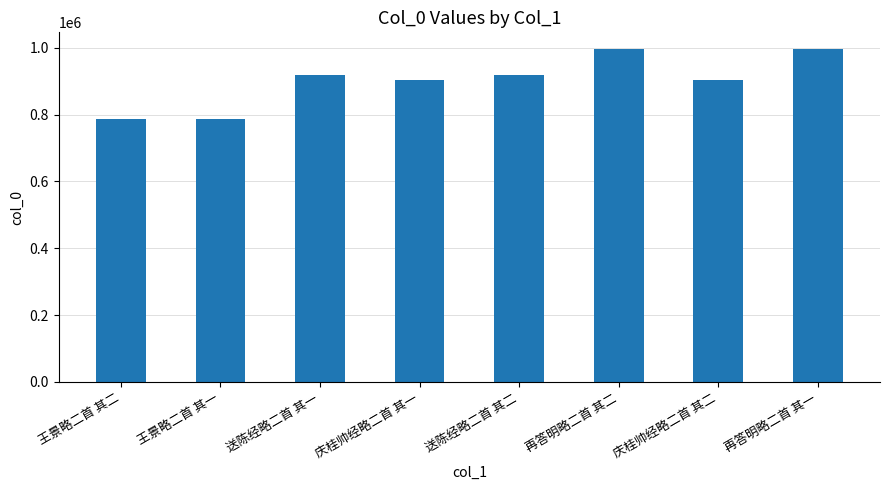

At which label does the data first exceed 918098?

送陈经略二首 其一